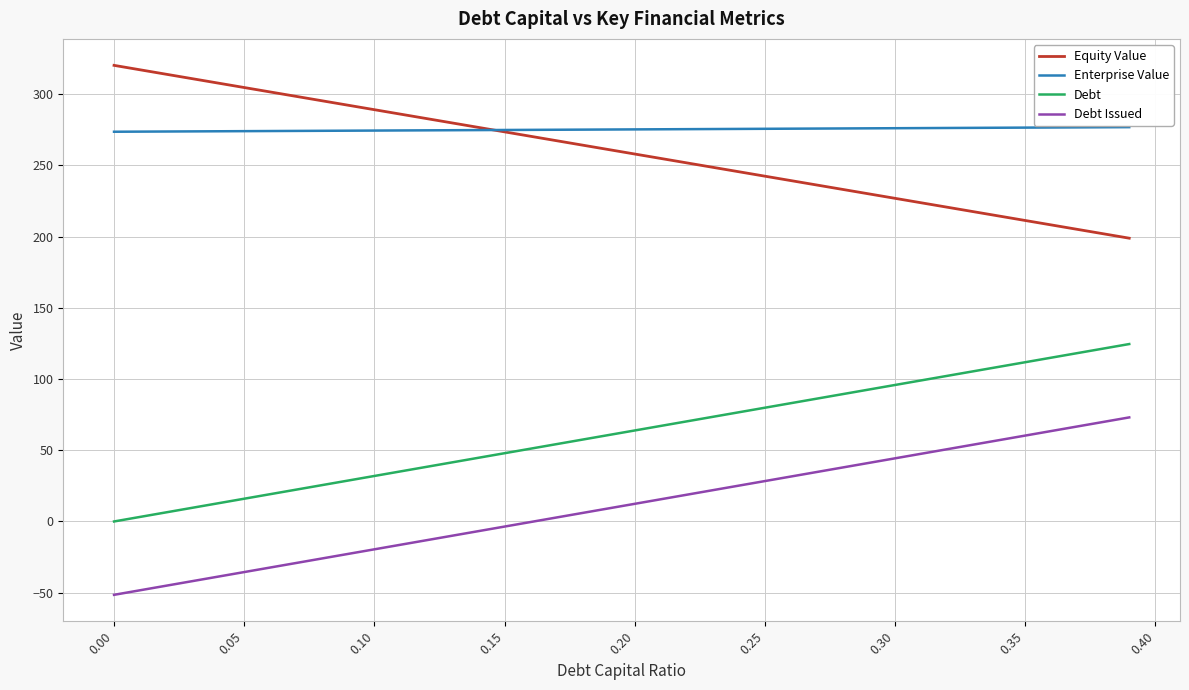

Is this an area chart (filled region under the line)?

No